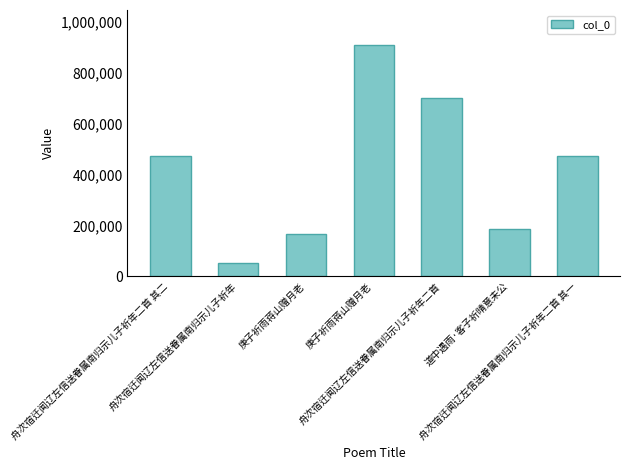

How many data points are less than 471720?

3